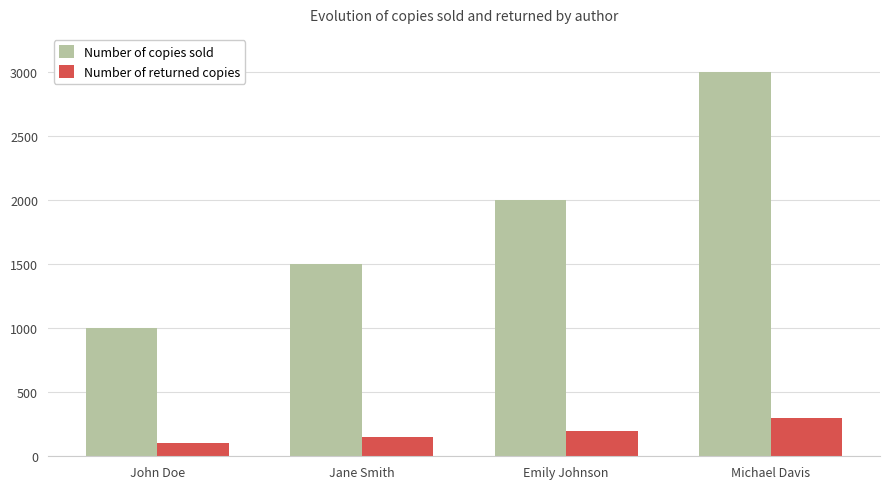

What is the difference between the second highest and second lowest values in the Number of copies sold series?

500